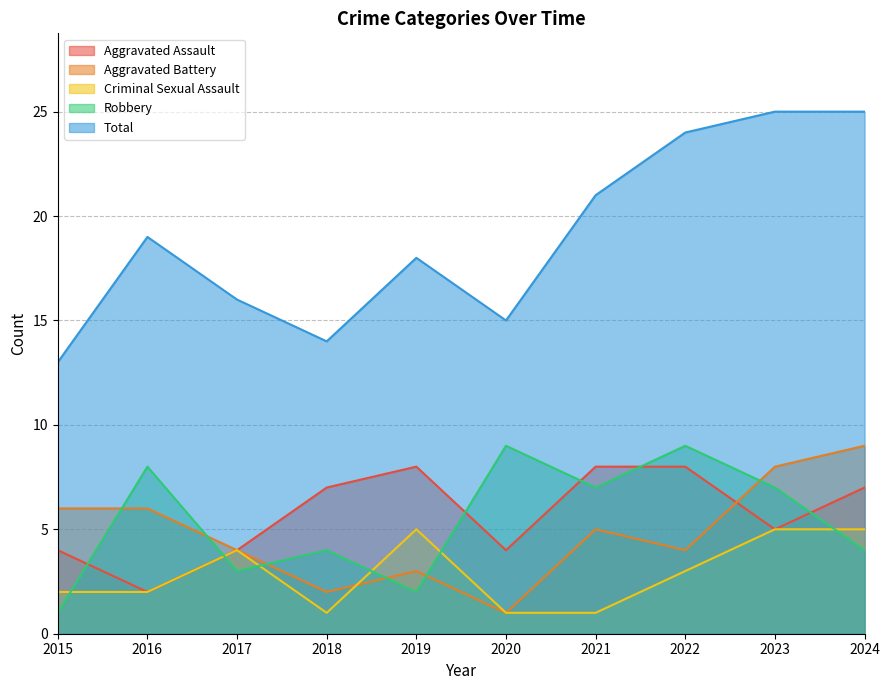

What is the minimum value shown in the chart?

1